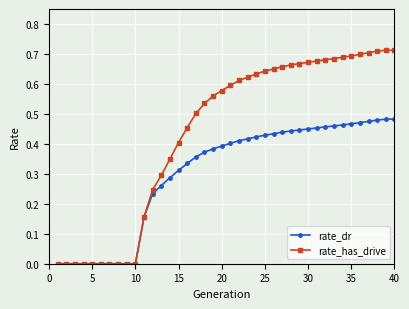

List the series in order of their peak value, highest first.

rate_has_drive, rate_dr